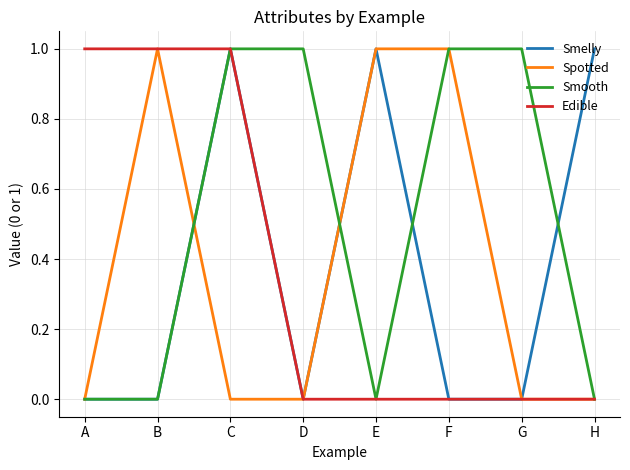

What is the greatest value displayed?

1